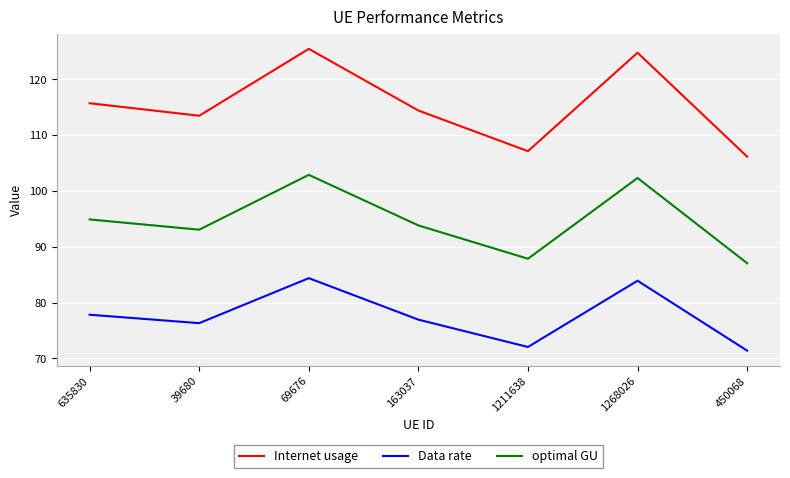

What is the average value of the optimal GU series?

94.5